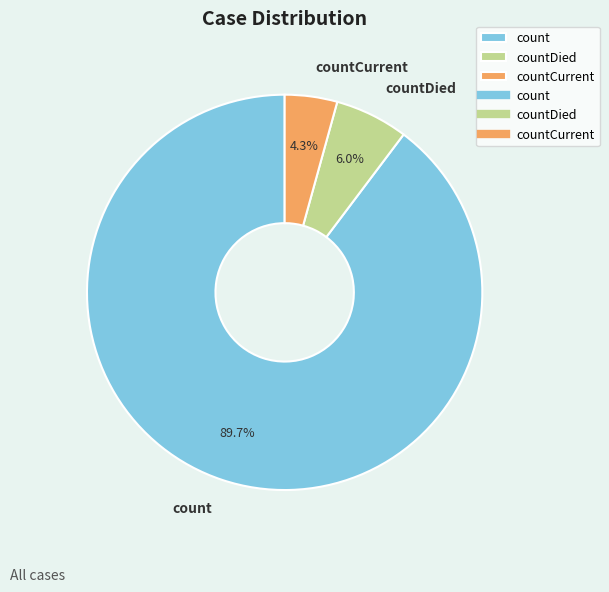

To the nearest percent, what is the combined percentage of count and countCurrent?

94%